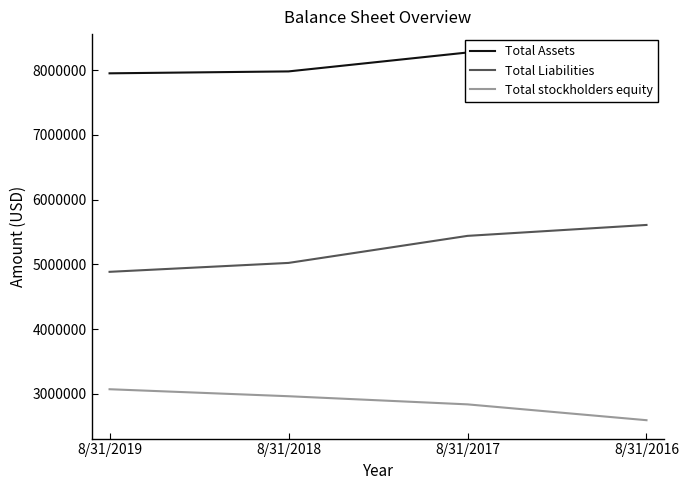

Reading left to right, list all the values displayed in this chart.

Total Assets: 7952753	7982430	8274759	8198743
Total Liabilities: 4883922	5021763	5439871	5608625
Total stockholders equity: 3068831	2960667	2834888	2590118